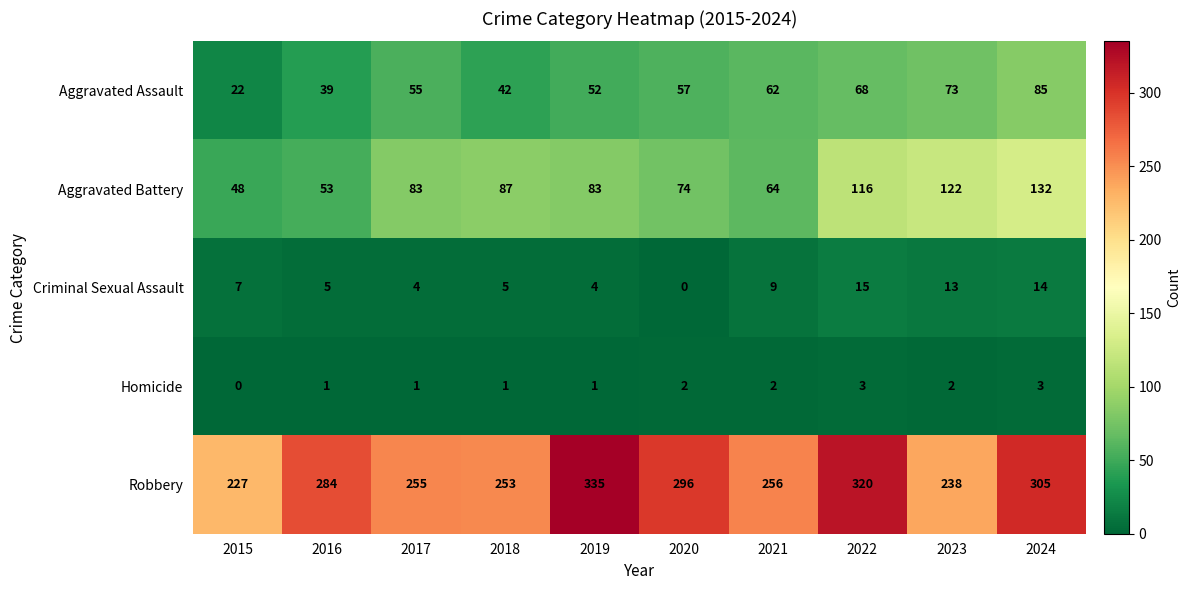

Is the value of Robbery at 2020 greater than the value of Aggravated Battery at 2024?

Yes